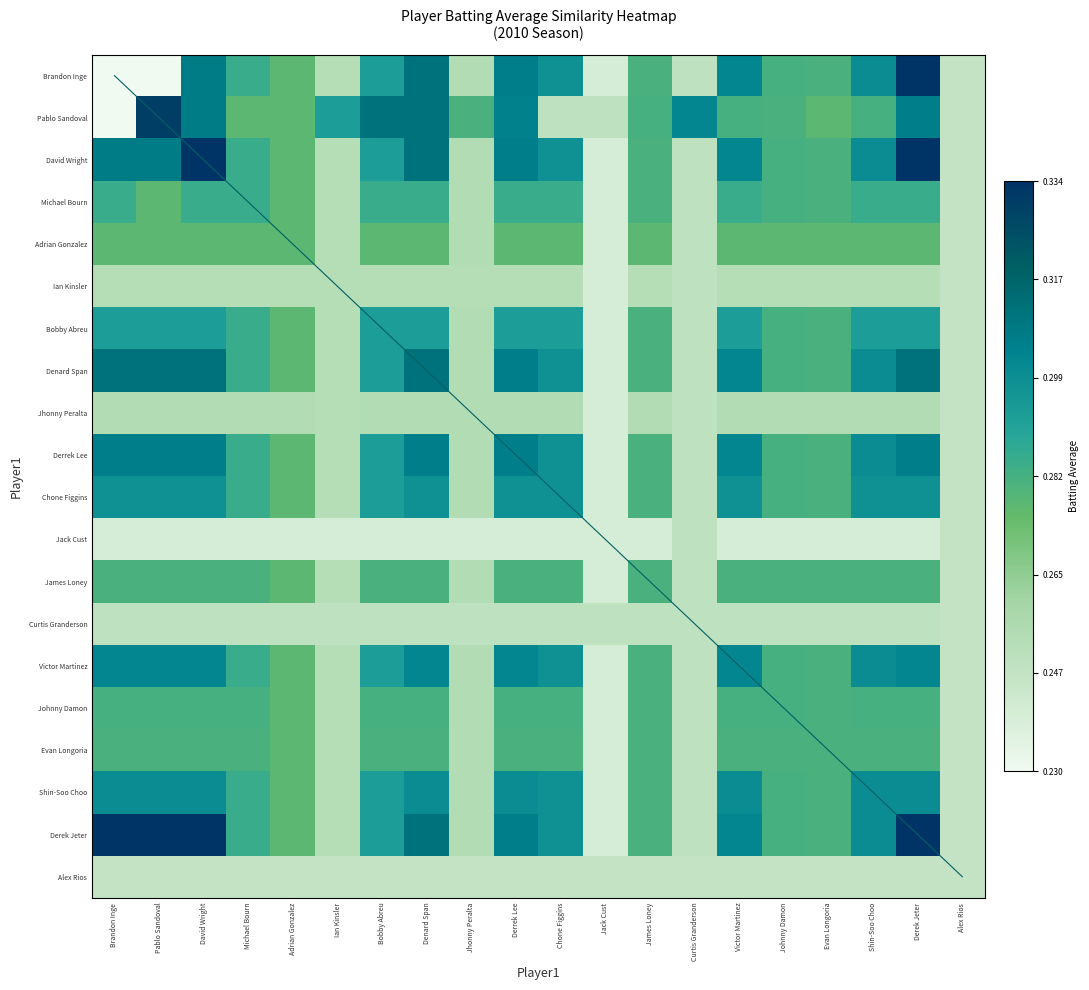

True or false: Ian Kinsler has a value of 0.2 at Jhonny Peralta.

True